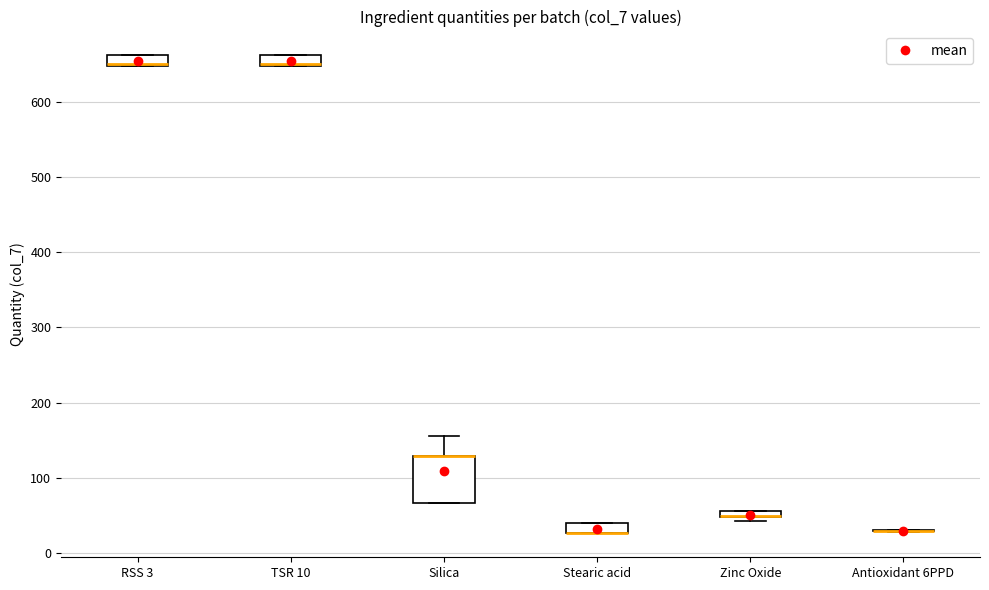

Where is the lower edge of the box for RSS 3 on the y-axis? The values are not printed on the chart, so give them approximately, as read against the axis.

650